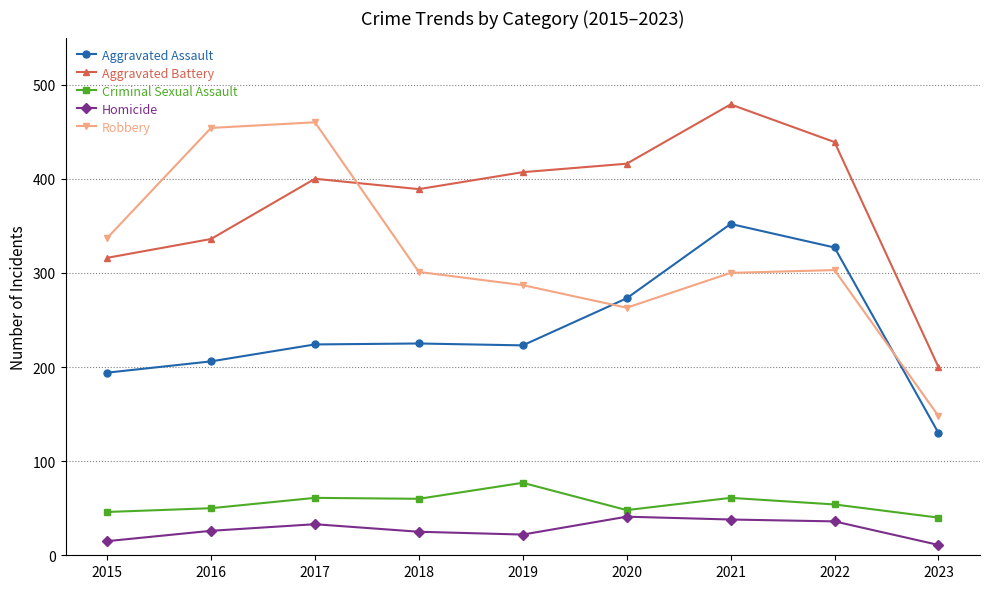

What is the sum of the Aggravated Assault values at 2021 and 2017?

576